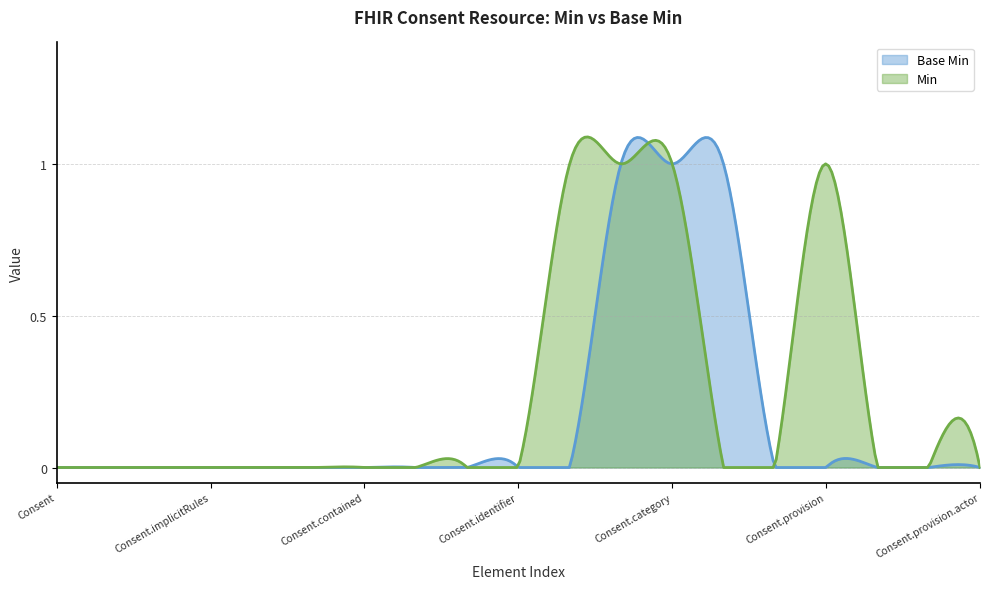

The chart shows a value of 0 at Consent.modifierExtension. True or false?

True